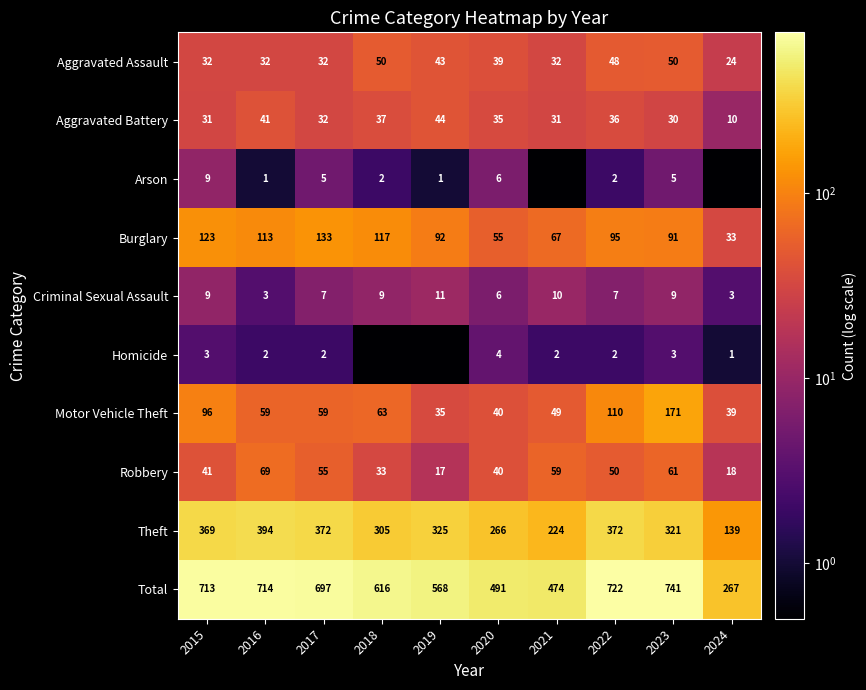

What is the total value across all series at 2019?

1136.1